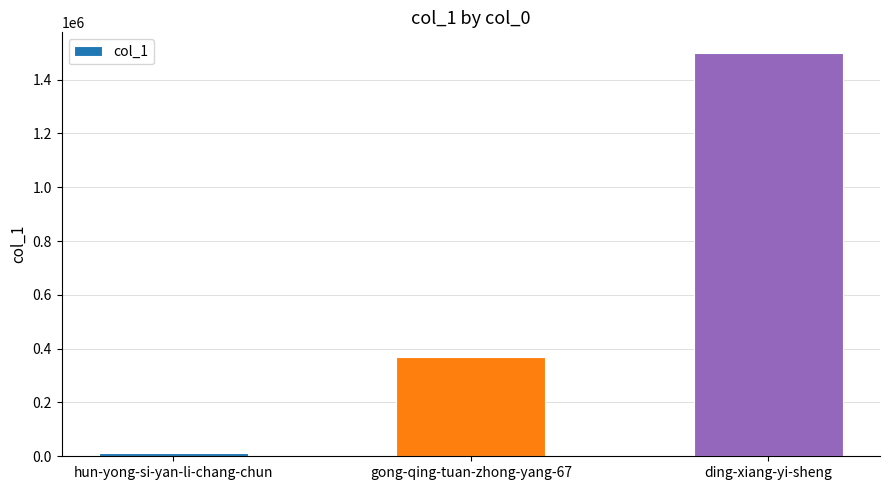

At which label is the value closest to 757269?

gong-qing-tuan-zhong-yang-67